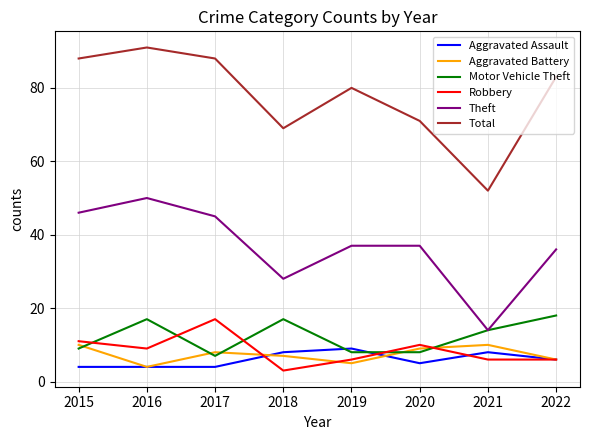

What are all the series names shown in the legend?

Aggravated Assault, Aggravated Battery, Motor Vehicle Theft, Robbery, Theft, Total